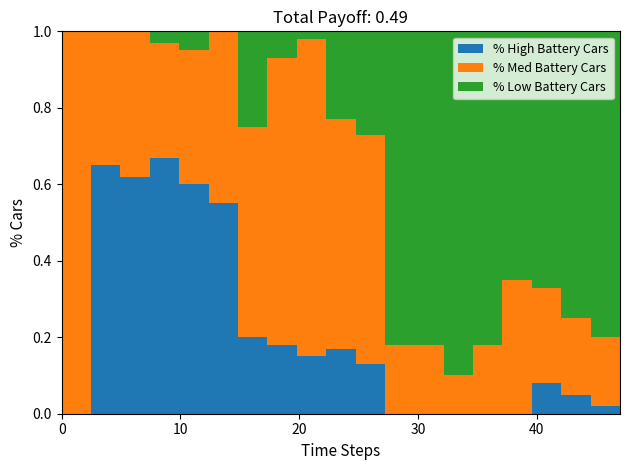

Reading left to right, what are all the values shown in this chart?

% High Battery Cars: 0.0	0.7	0.6	0.7	0.6	0.6	0.2	0.2	0.1	0.2	0.1	0.0	0.0	0.0	0.0	0.0	0.1	0.1	0.0	0.0
% Med Battery Cars: 1.0	0.3	0.4	0.3	0.3	0.5	0.6	0.8	0.8	0.6	0.6	0.2	0.2	0.1	0.2	0.3	0.2	0.2	0.2	0.2
% Low Battery Cars: 0.0	0.0	0.0	0.0	0.1	0.0	0.2	0.1	0.0	0.2	0.3	0.8	0.8	0.9	0.8	0.7	0.7	0.8	0.8	0.8